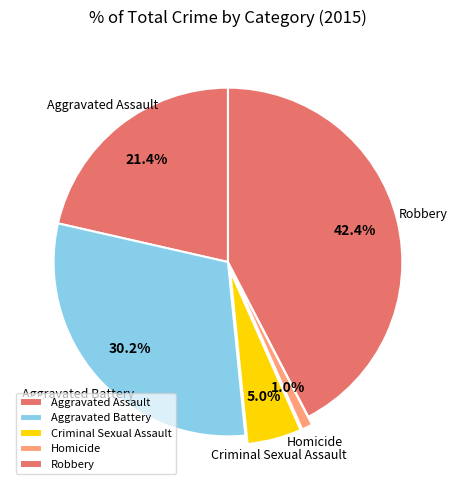

The Robbery slice represents 37% of the pie. True or false?

False